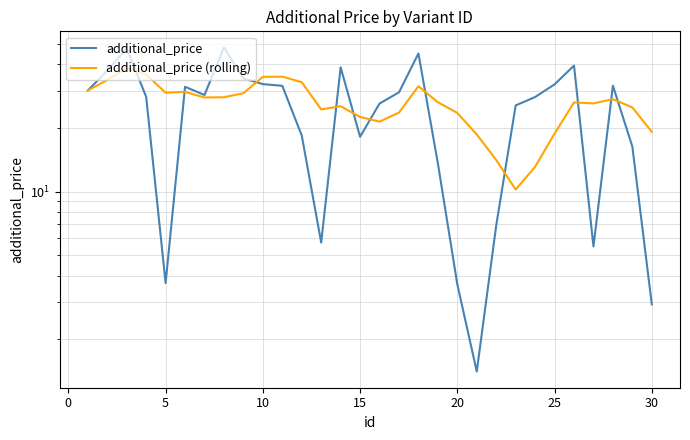

Does the chart have visible grid lines?

Yes